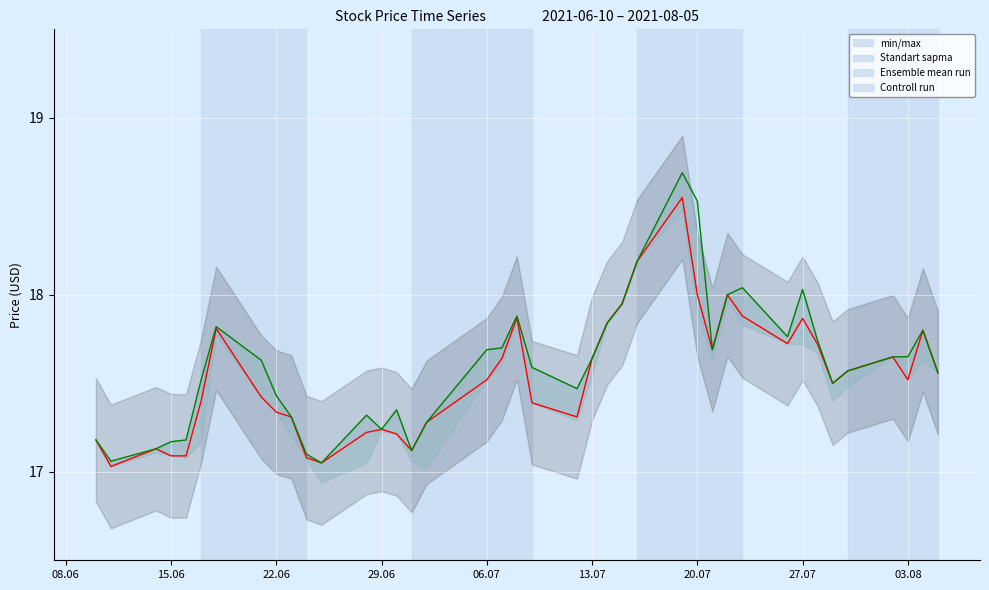

What position from the left is 29.06?

14